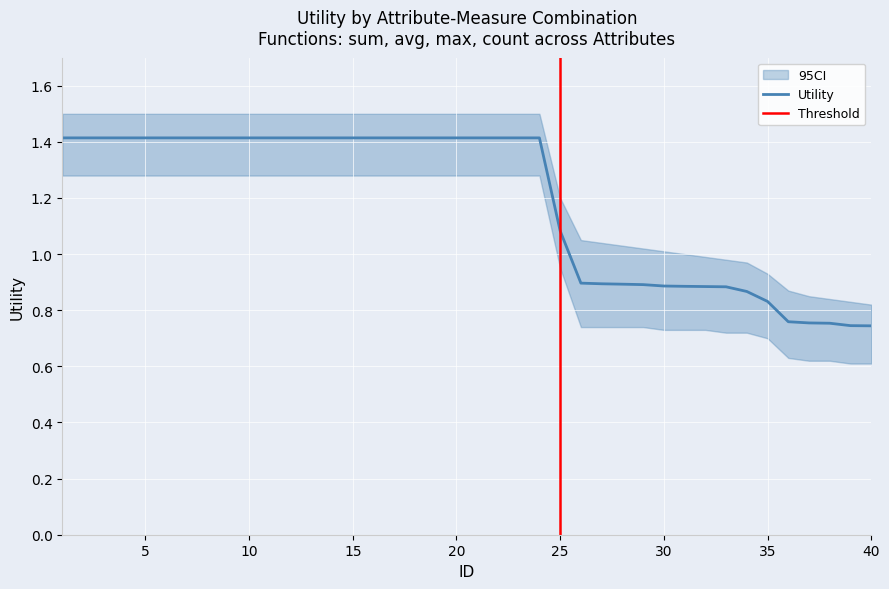

Does the chart display data point markers on the line(s)?

No